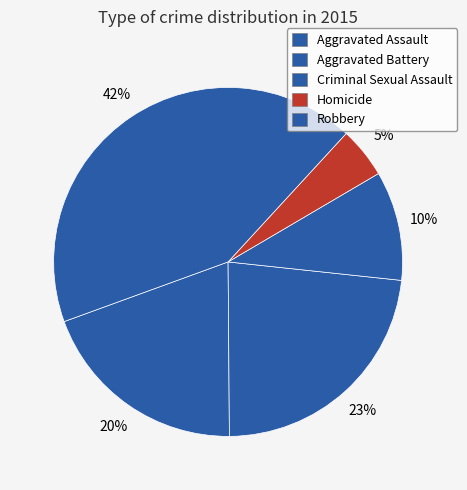

Which slice is the largest?

Robbery